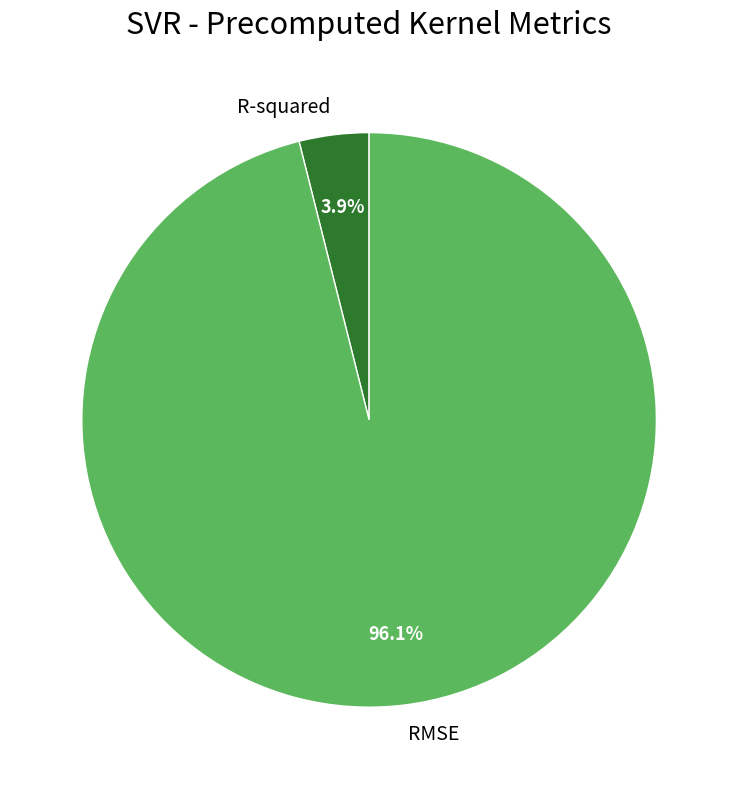

Which slice is the smallest?

R-squared